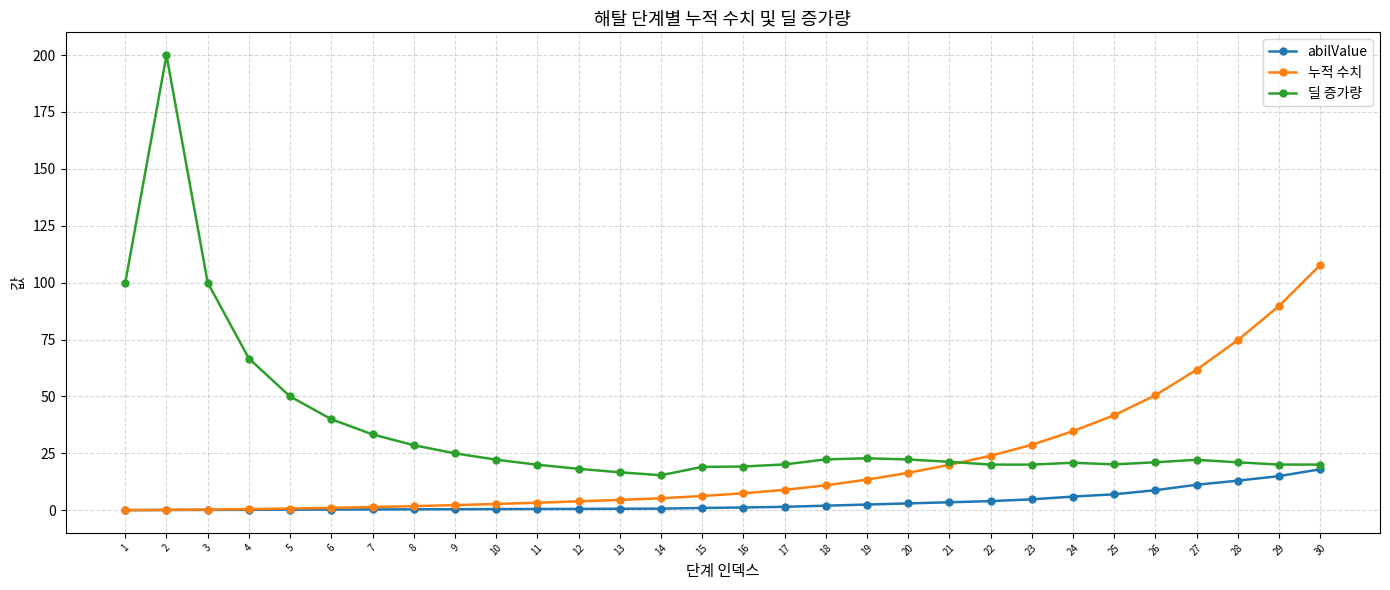

What is the lowest value of the 딜 증가량 series?

15.4